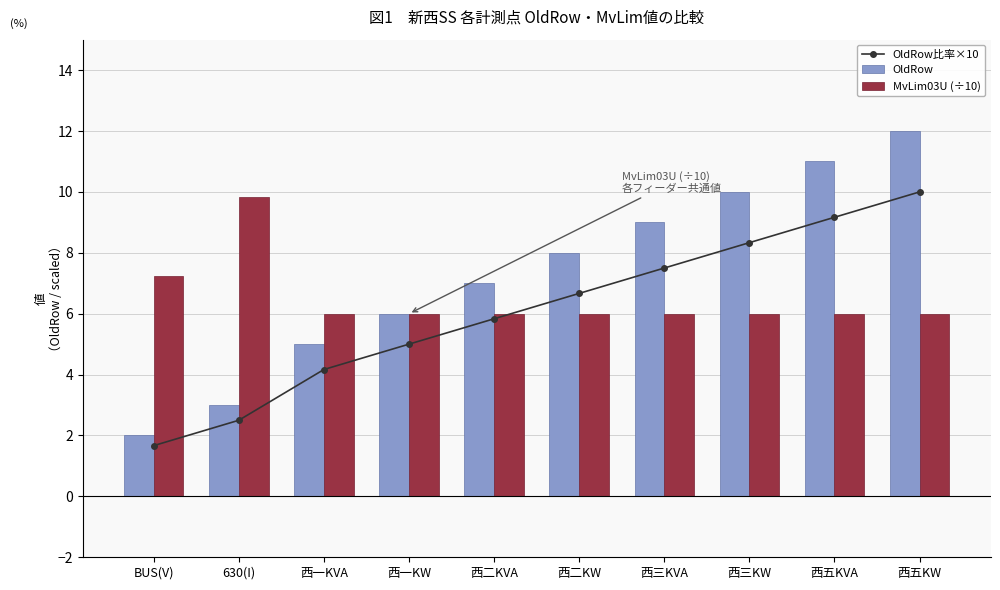

Reading left to right, transcribe all the data shown in this chart.

OldRow比率×10: 1.7	2.5	4.2	5.0	5.8	6.7	7.5	8.3	9.2	10.0
OldRow: 2.0	3.0	5.0	6.0	7.0	8.0	9.0	10.0	11.0	12.0
MvLim03U (÷10): 7.2	9.8	6.0	6.0	6.0	6.0	6.0	6.0	6.0	6.0